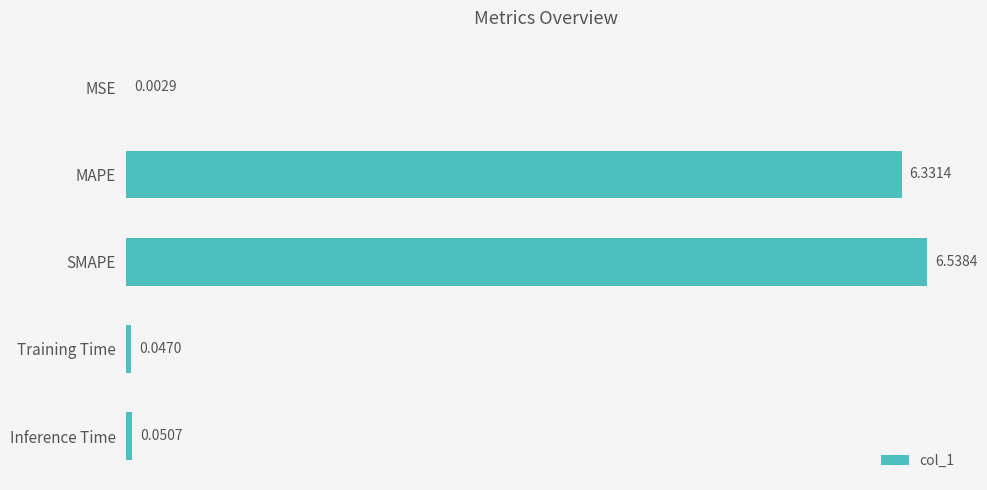

Are the bars horizontal?

Yes